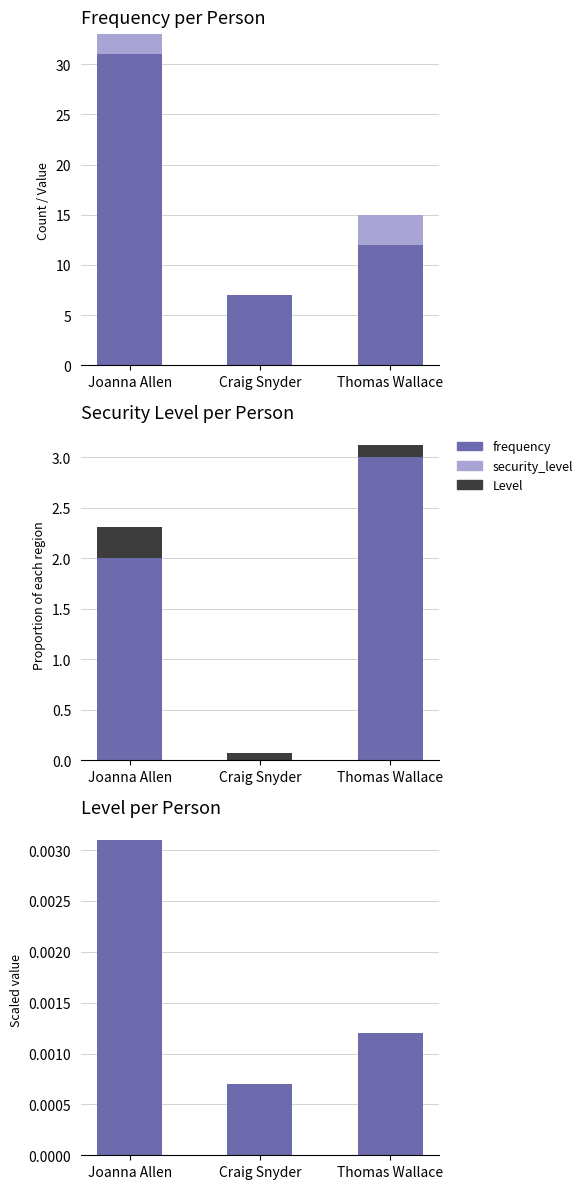

How many bars are there in total?

15